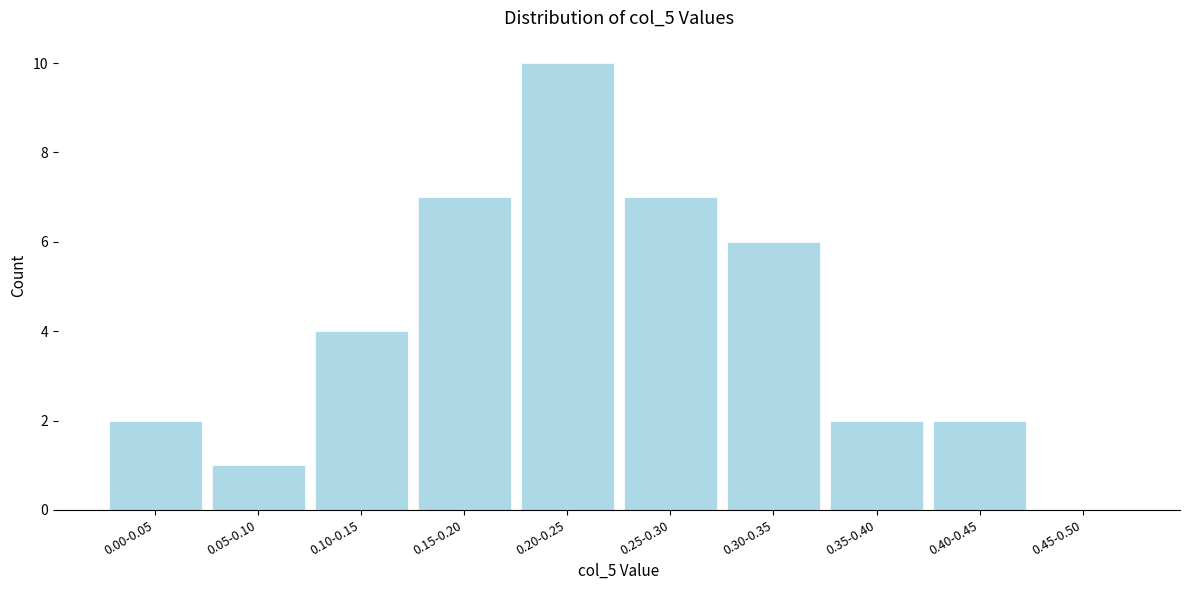

Reading left to right, extract all data points from this chart.

0.00-0.05=2	0.05-0.10=1	0.10-0.15=4	0.15-0.20=7	0.20-0.25=10	0.25-0.30=7	0.30-0.35=6	0.35-0.40=2	0.40-0.45=2	0.45-0.50=0